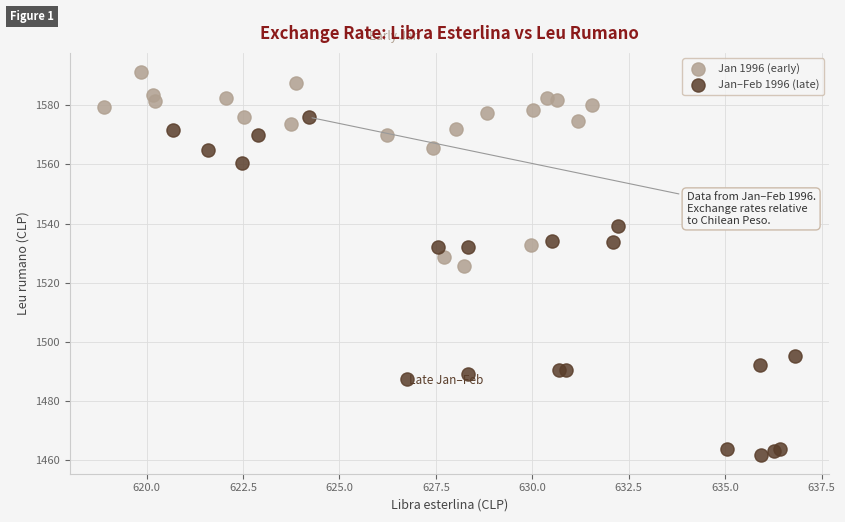

Which series contains the highest Y value?

Jan 1996 (early)